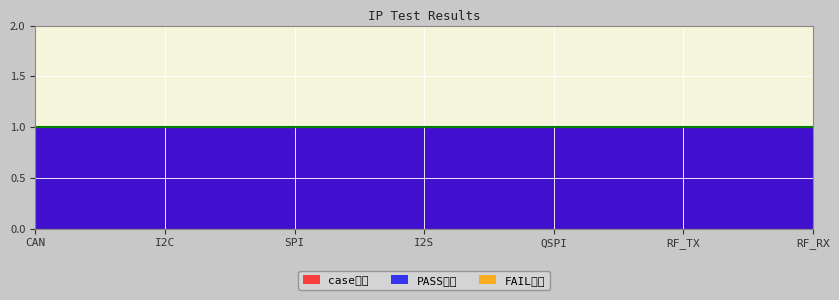

The case总数 series shows 0 at I2S. True or false?

False